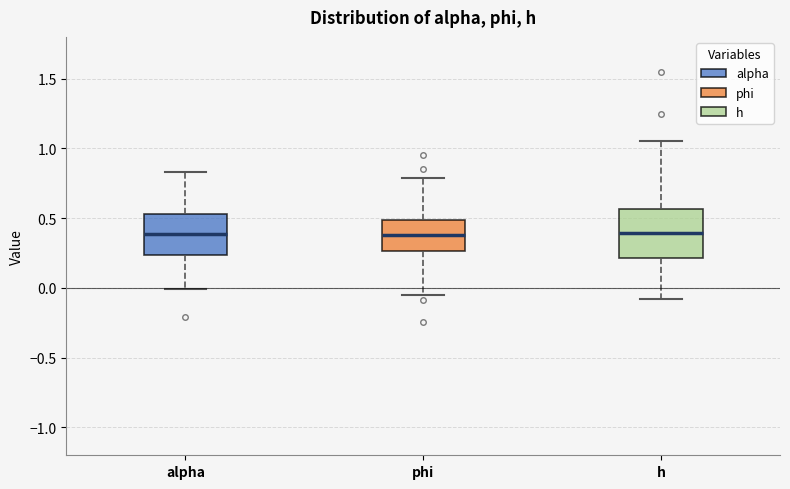

Reading left to right, read every box against the y-axis: the position of its median line, the range the box covers, and the ends of its whiskers. The values are not printed on the chart, so give them approximately, as read against the axis.

alpha: median 0.40, box 0.25 to 0.55, whiskers 0.00 to 0.85
phi: median 0.40, box 0.25 to 0.50, whiskers -0.05 to 0.80
h: median 0.40, box 0.20 to 0.55, whiskers -0.10 to 1.05